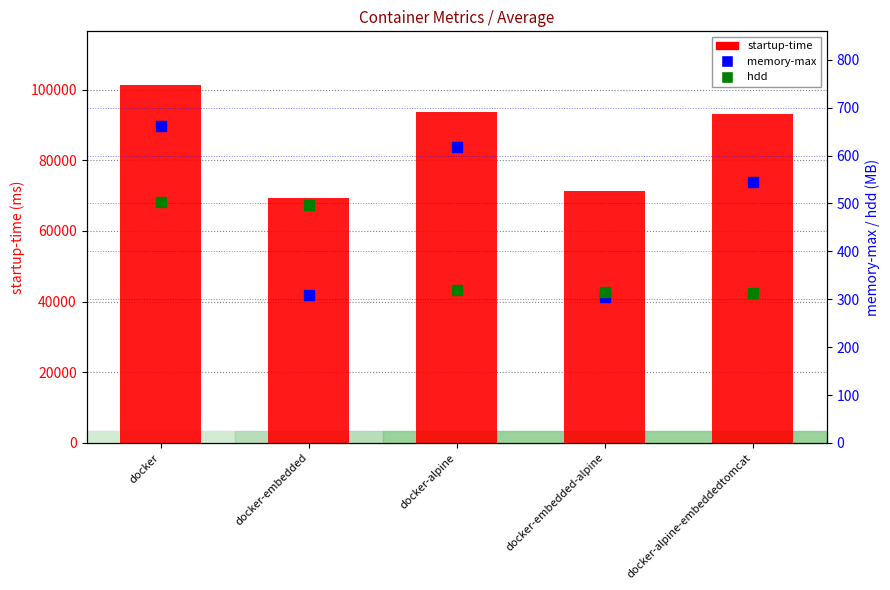

Which series contains the lowest Y value?

memory-max